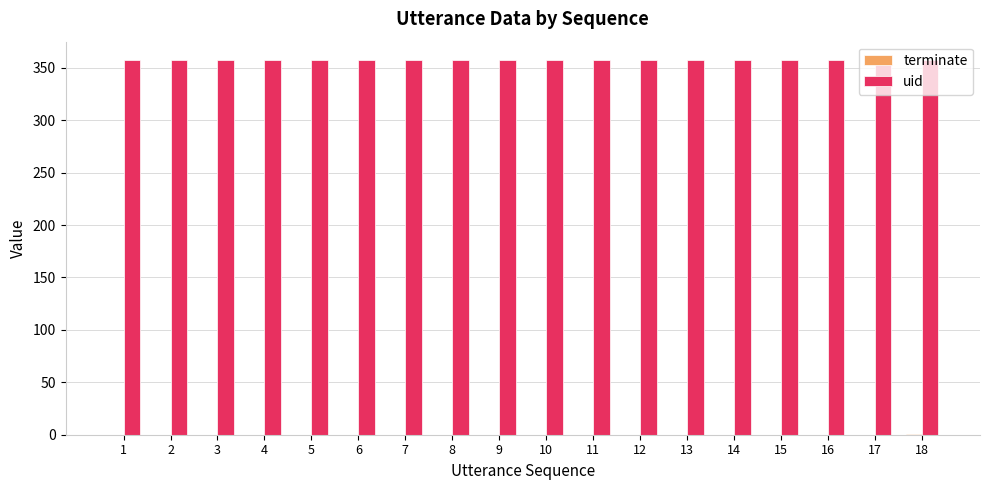

What is the greatest value displayed?

357